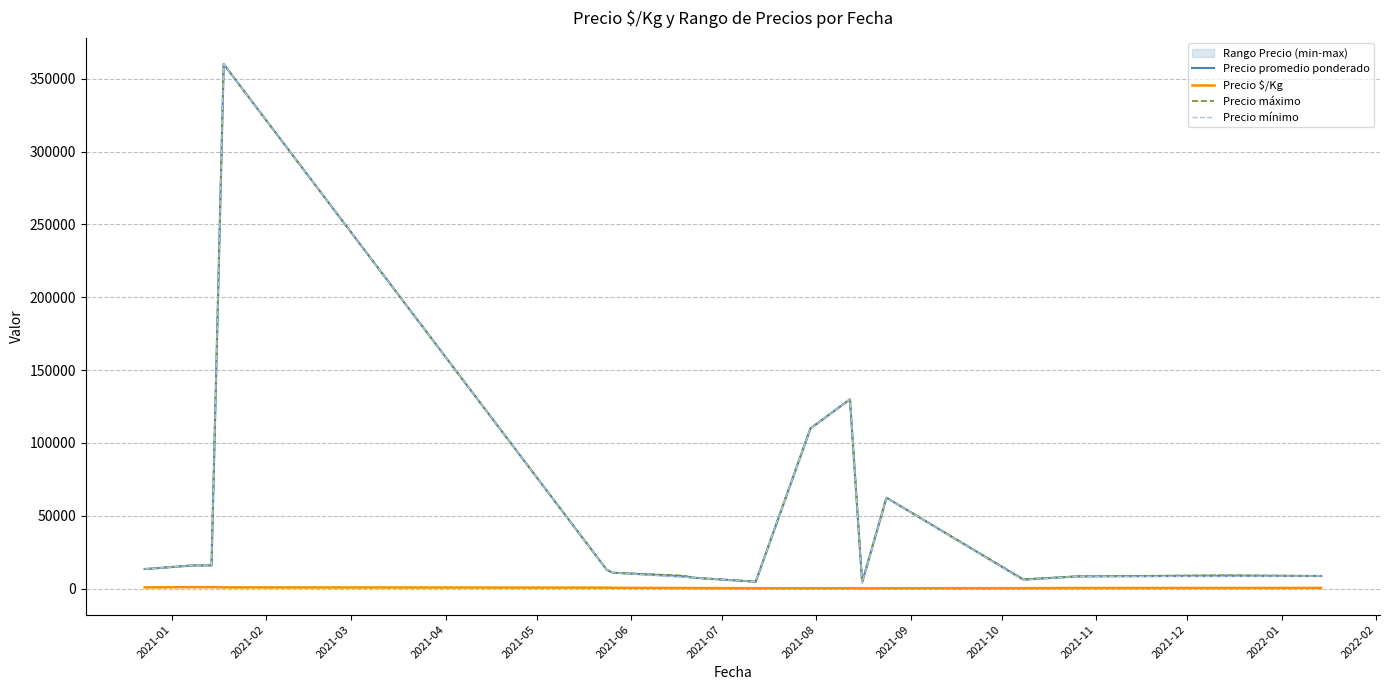

Reading right to left, transcribe all the data shown in this chart.

Precio promedio ponderado: 8750.0	8897.5	8500.0	6241.0	62500.0	4255.7	130000.0	110000.0	4833.3	7500.0	8500.0	11000.0	13000.0	360000.0	16000.0	16000.0	13500.0
Precio $/Kg: 536.0	494.5	472.0	347.0	288.8	236.3	325.0	275.0	322.2	416.5	472.0	611.0	722.5	900.0	1066.5	1066.5	900.0
Precio máximo: 8750.0	9250.0	8500.0	6500.0	62500.0	4500.0	130000.0	110000.0	4833.3	7500.0	9000.0	11000.0	13000.0	360000.0	16000.0	16000.0	13500.0
Precio mínimo: 8750.0	8500.0	8500.0	6000.0	62500.0	4000.0	130000.0	110000.0	4833.3	7500.0	8000.0	11000.0	13000.0	360000.0	16000.0	16000.0	13500.0